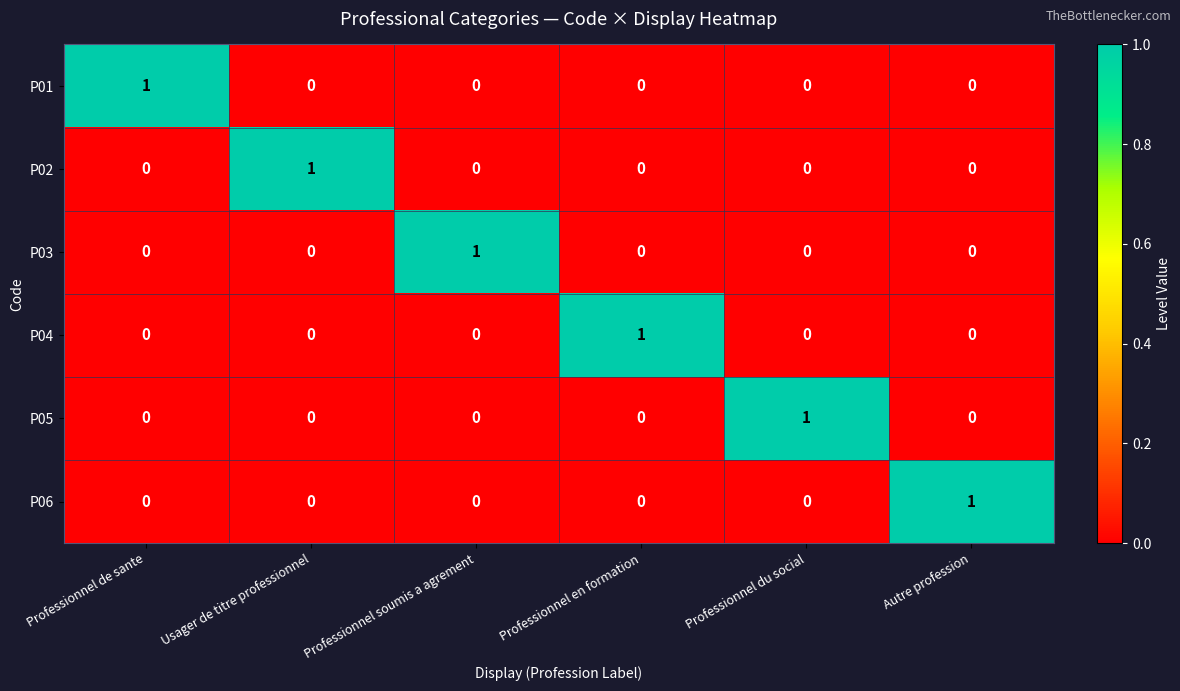

The value of P02 at Autre profession is 0. True or false?

True